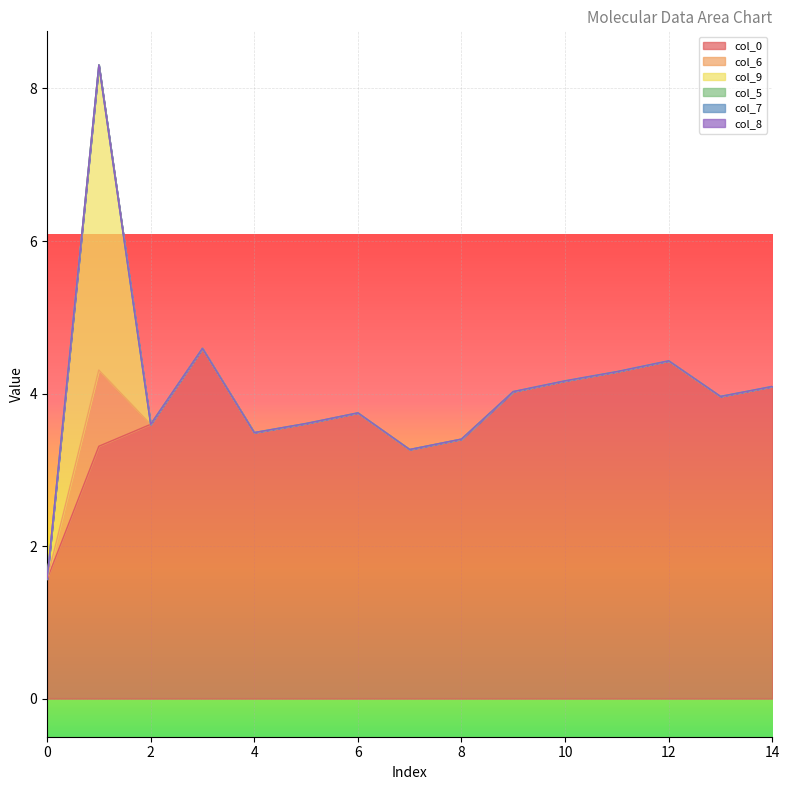

How many positive values does the col_9 series have?

1